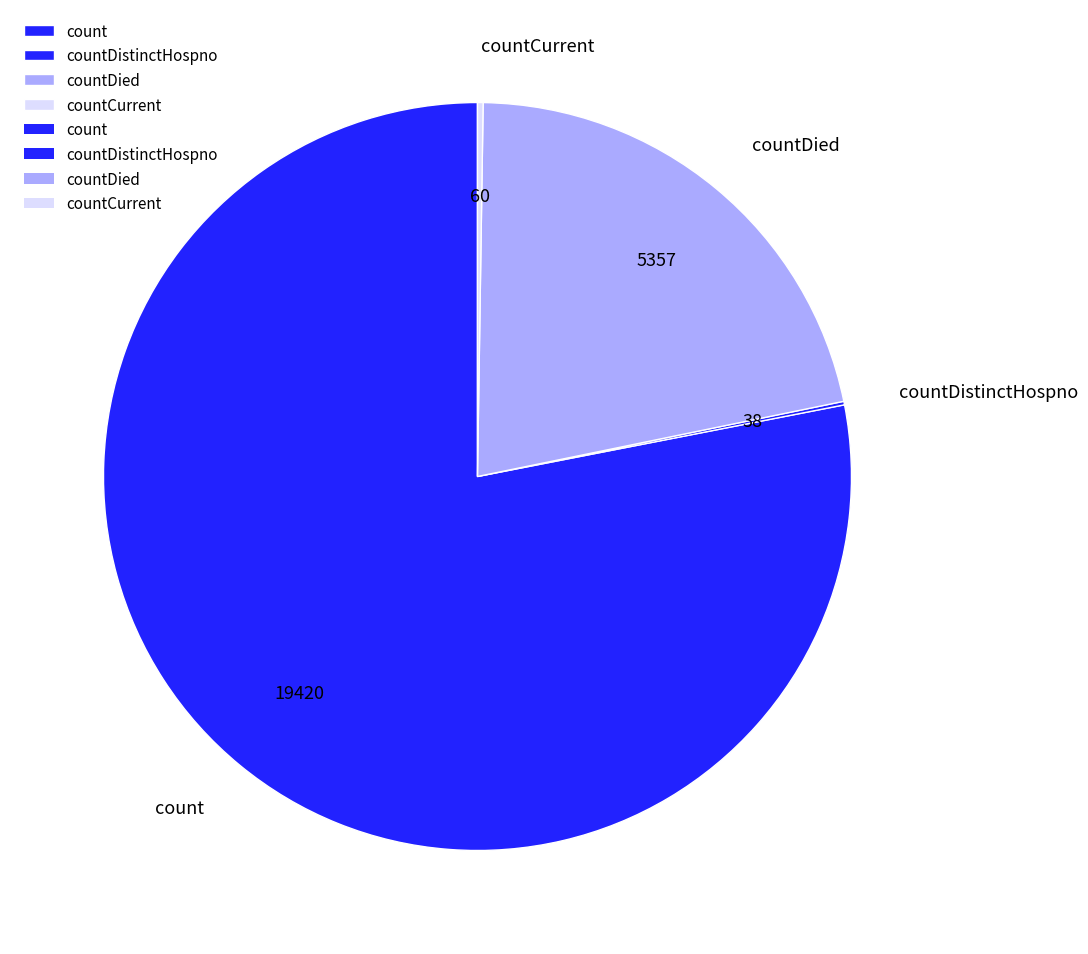

The count slice represents 66% of the pie. True or false?

False